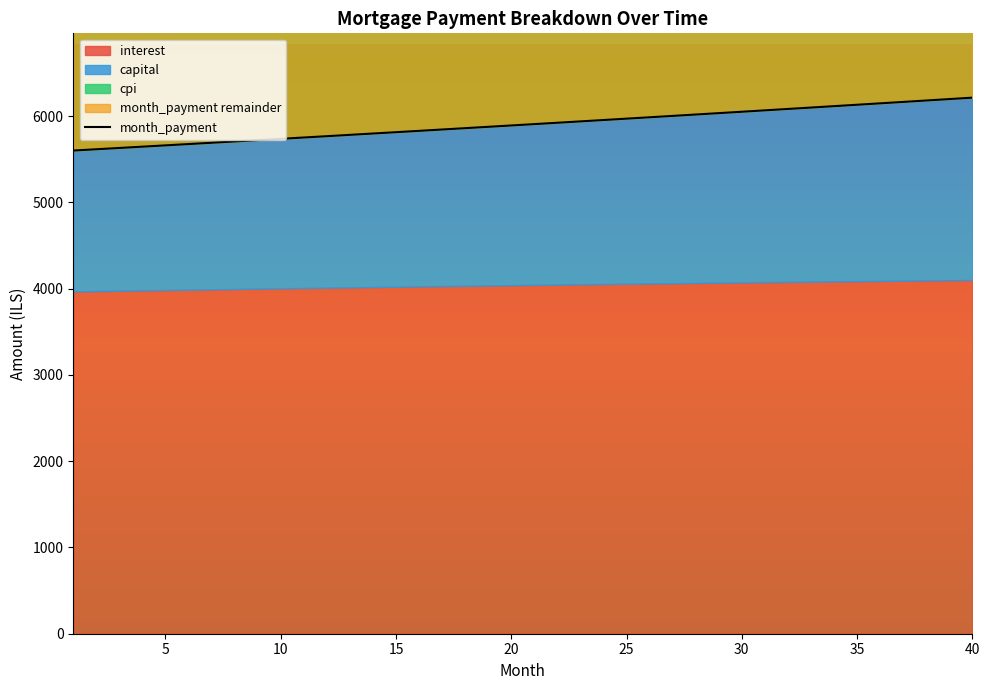

True or false: the data shows 3052.3 at 21.

False